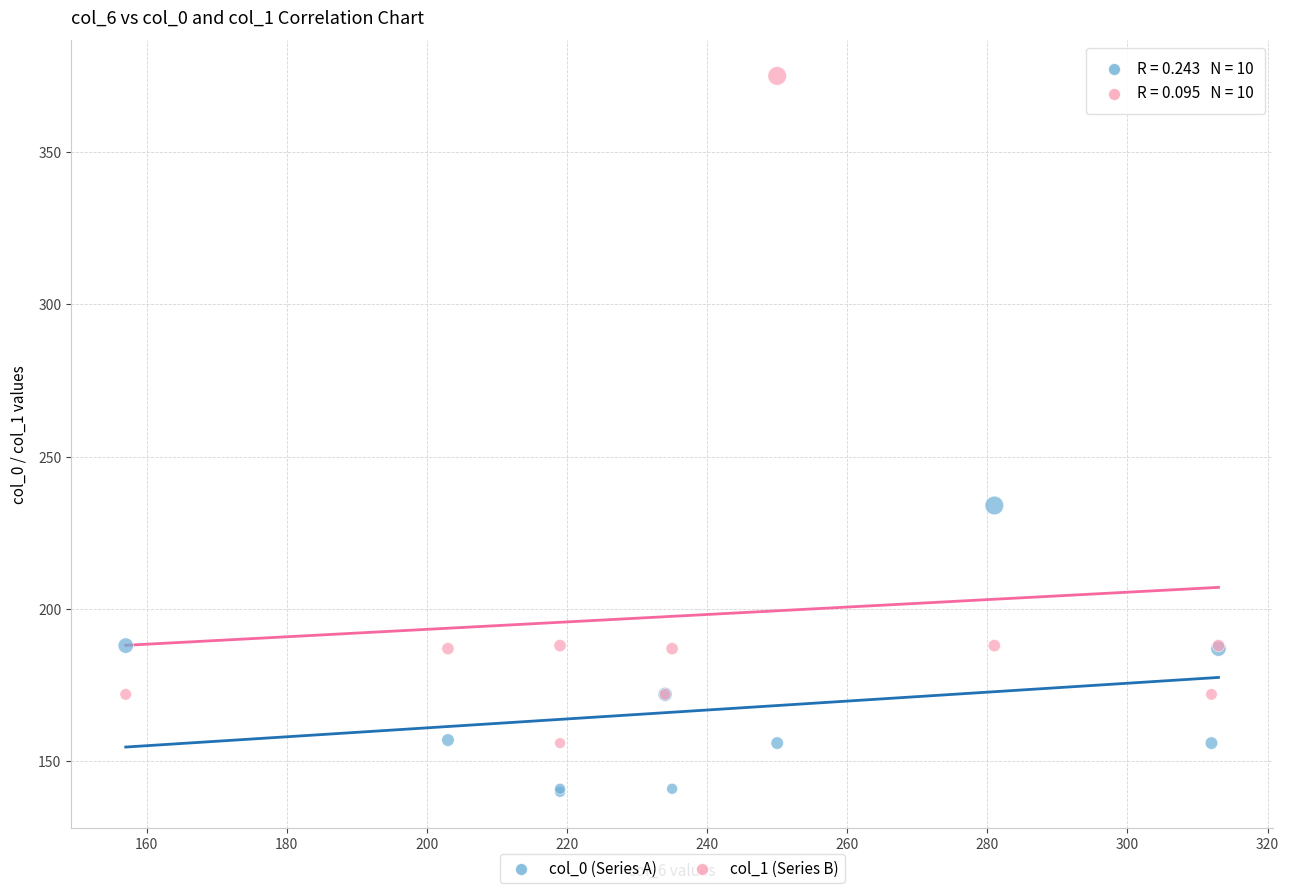

Which series has the largest Y range (max minus min)?

col_1 (Series B)